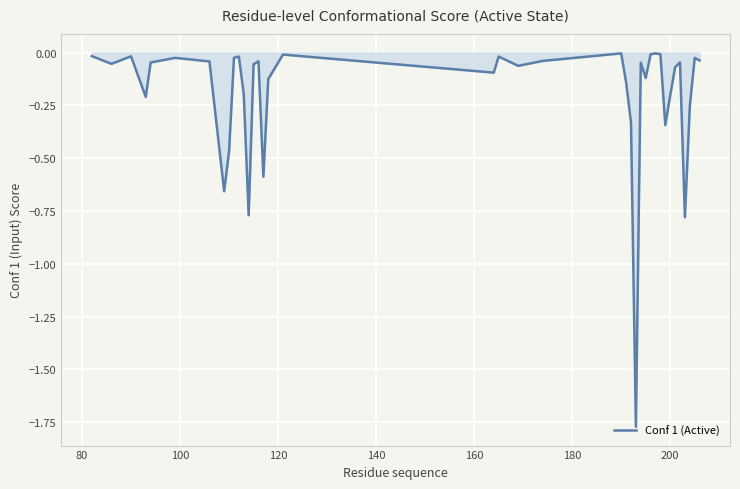

What is the difference between the maximum and minimum values?

1.8